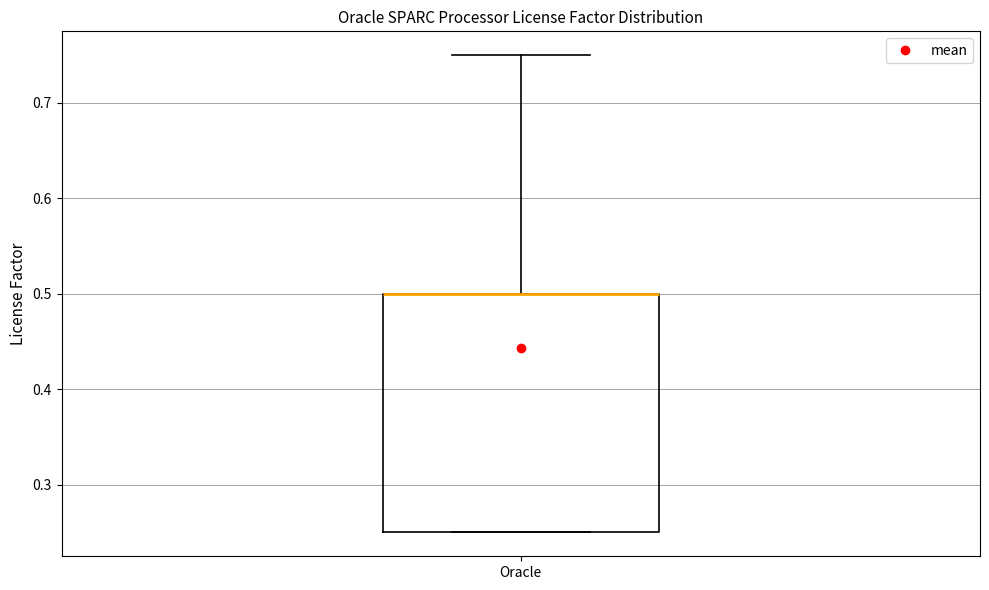

Transcribe this box plot: give where the median line is, the range the box spans, and where the two whiskers end, as read against the y-axis. The values are not printed on the chart, so give them approximately, as read against the axis.

median 0.50 (drawn on the box's upper edge), box 0.25 to 0.50, whiskers 0.25 to 0.75